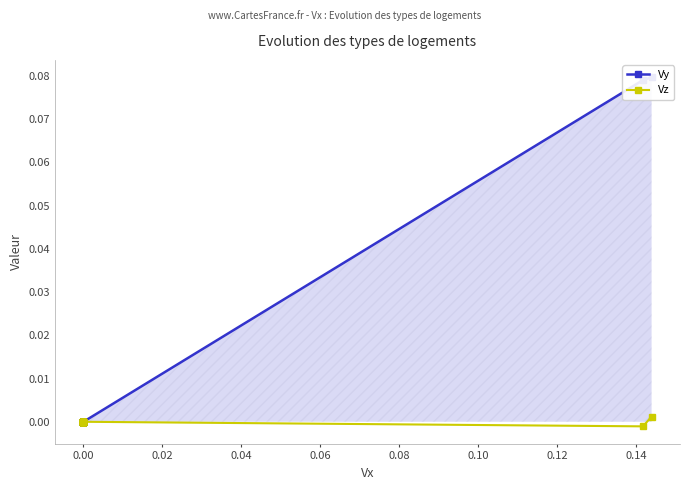

What is the maximum value shown in the chart?

0.1